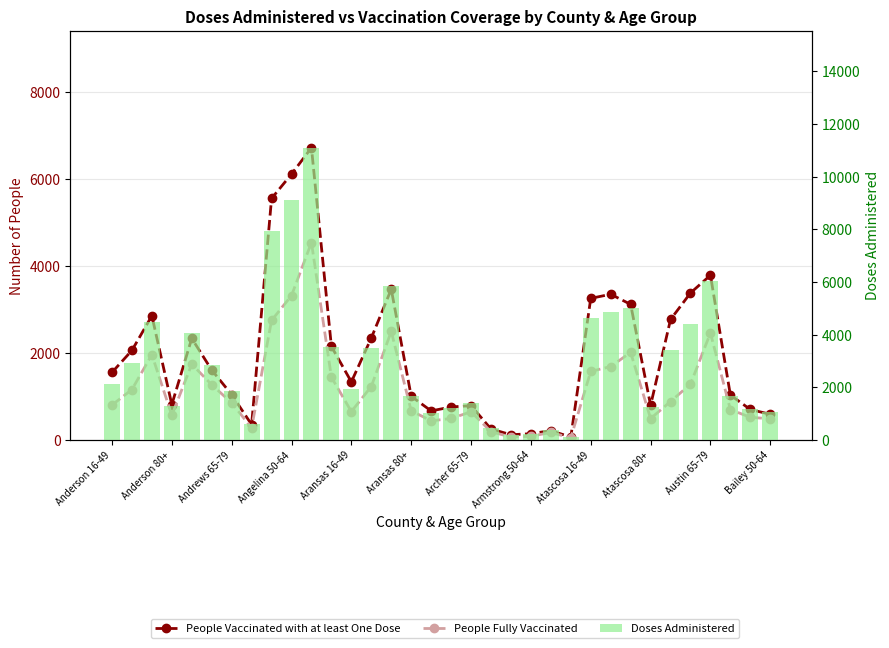

What is the total value across all series at Archer 65-79?

2841